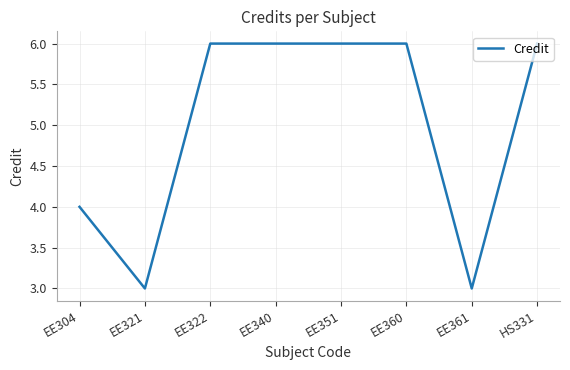

True or false: the data shows 3 at EE321.

True